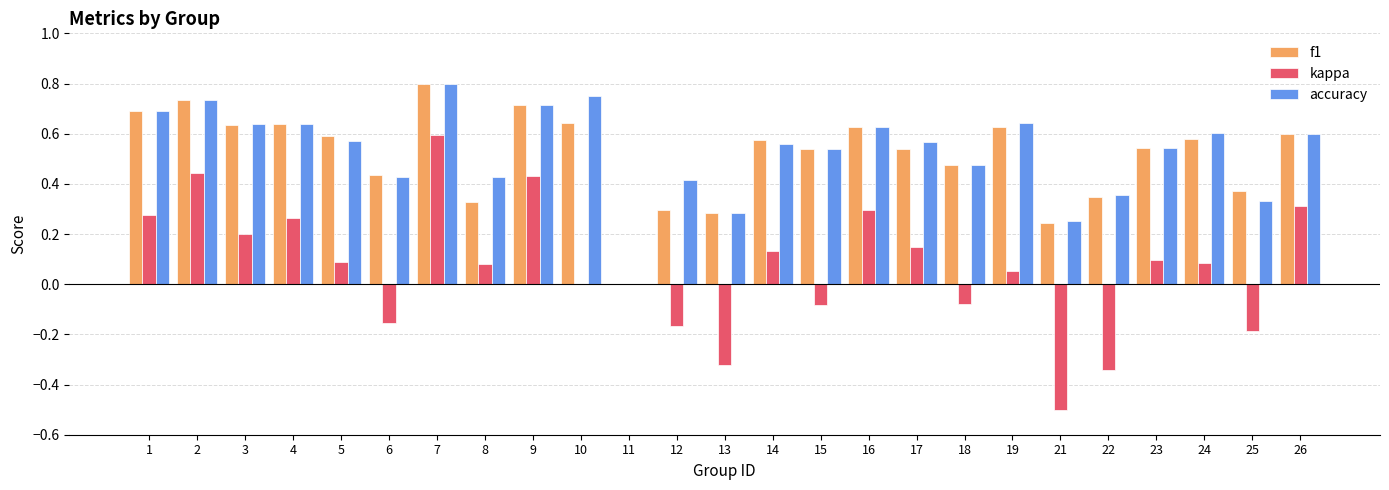

Is it true that accuracy equals 0.0 at 11?

True